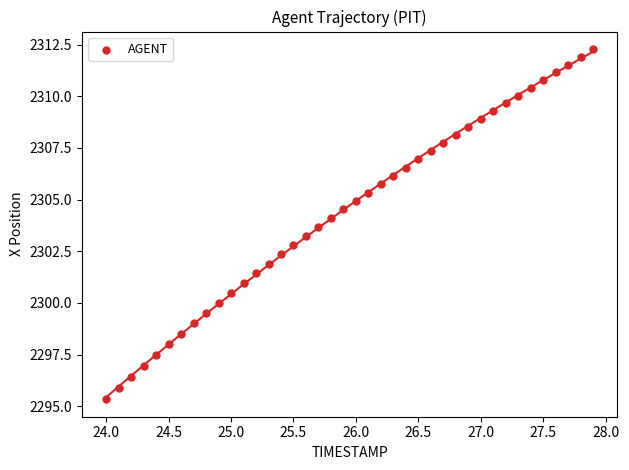

What is the range of Y values (max minus min)?

16.9